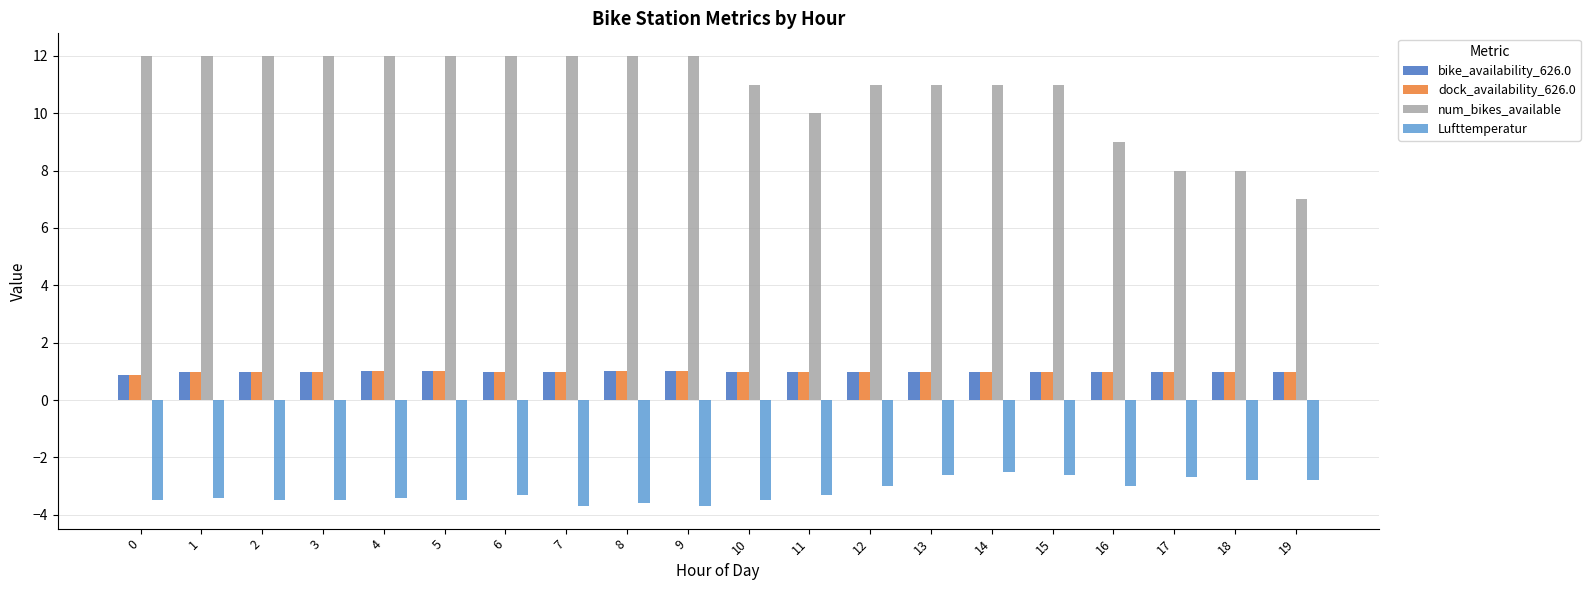

Reading left to right, what are all the values shown in this chart?

bike_availability_626.0: 0.9	1.0	1.0	1.0	1.0	1.0	1.0	1.0	1.0	1.0	1.0	1.0	1.0	1.0	1.0	1.0	1.0	1.0	1.0	1.0
dock_availability_626.0: 0.9	1.0	1.0	1.0	1.0	1.0	1.0	1.0	1.0	1.0	1.0	1.0	1.0	1.0	1.0	1.0	1.0	1.0	1.0	1.0
num_bikes_available: 12.0	12.0	12.0	12.0	12.0	12.0	12.0	12.0	12.0	12.0	11.0	10.0	11.0	11.0	11.0	11.0	9.0	8.0	8.0	7.0
Lufttemperatur: -3.5	-3.4	-3.5	-3.5	-3.4	-3.5	-3.3	-3.7	-3.6	-3.7	-3.5	-3.3	-3.0	-2.6	-2.5	-2.6	-3.0	-2.7	-2.8	-2.8